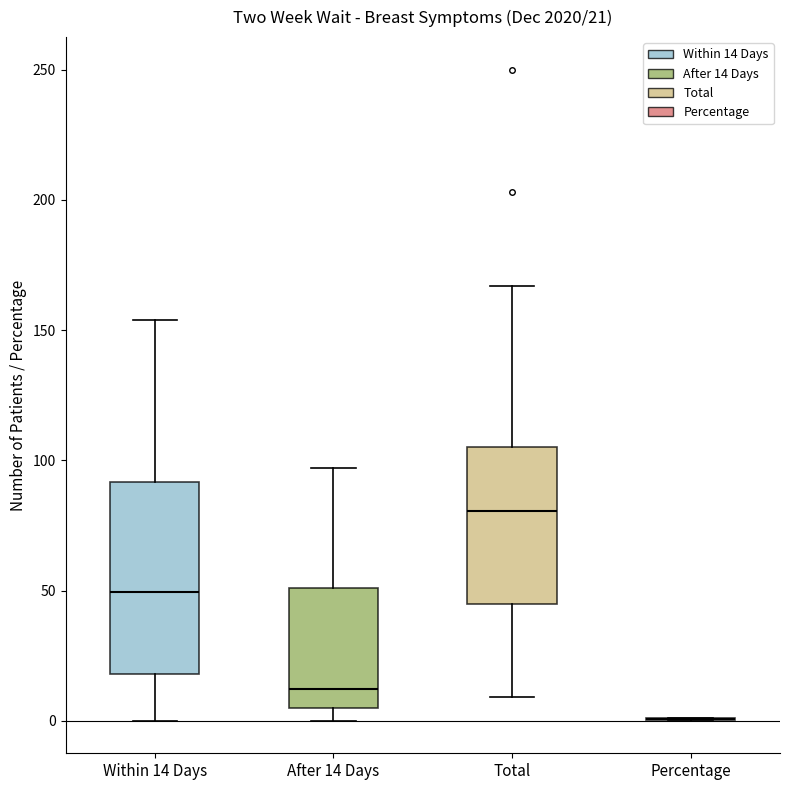

Which box is the tallest, from its lower edge to its upper edge?

Within 14 Days